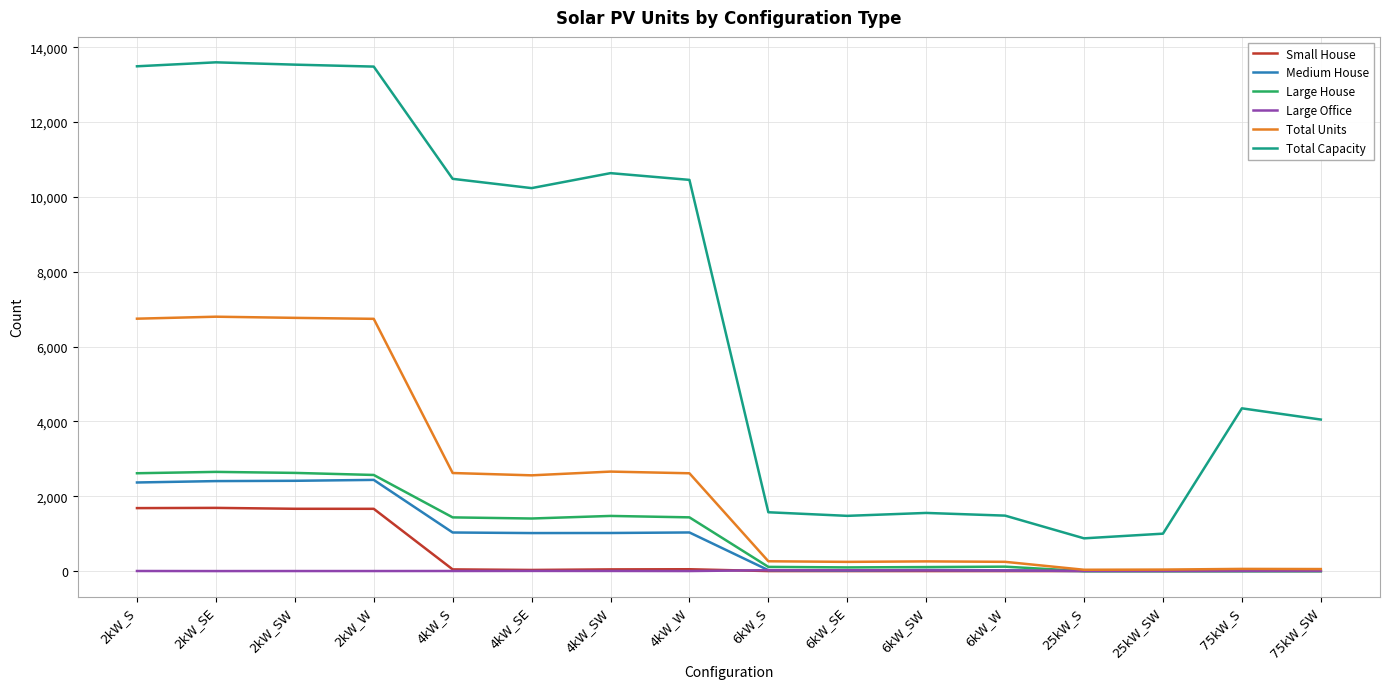

True or false: Large Office and Total Capacity cross at least once.

False